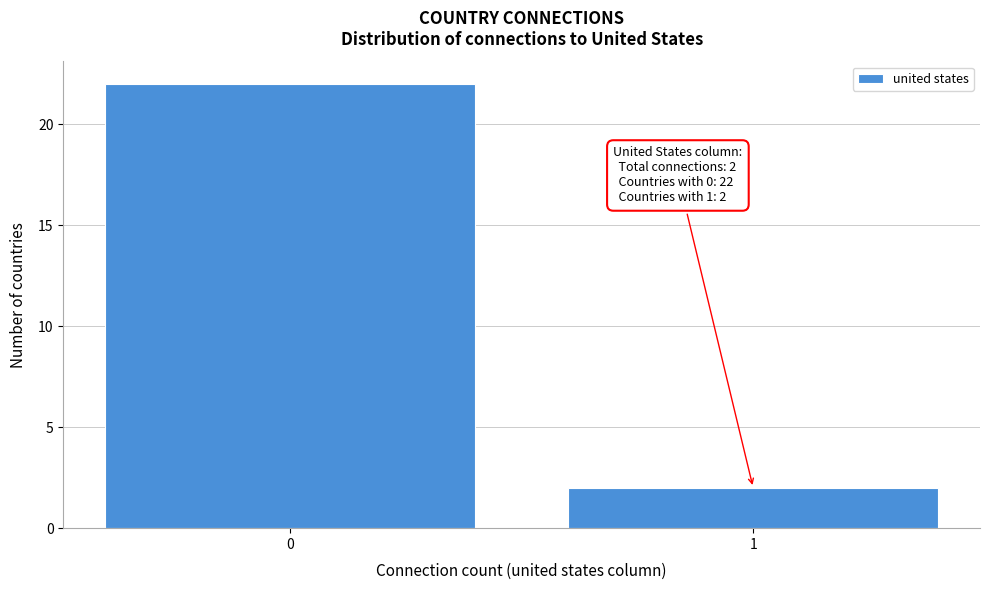

Reading left to right, what are all the values shown in this chart?

22	2